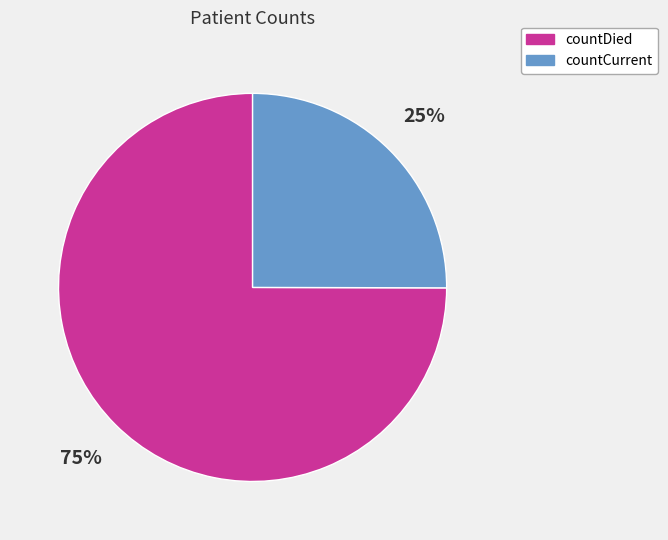

Which category has the biggest portion of the pie?

countDied